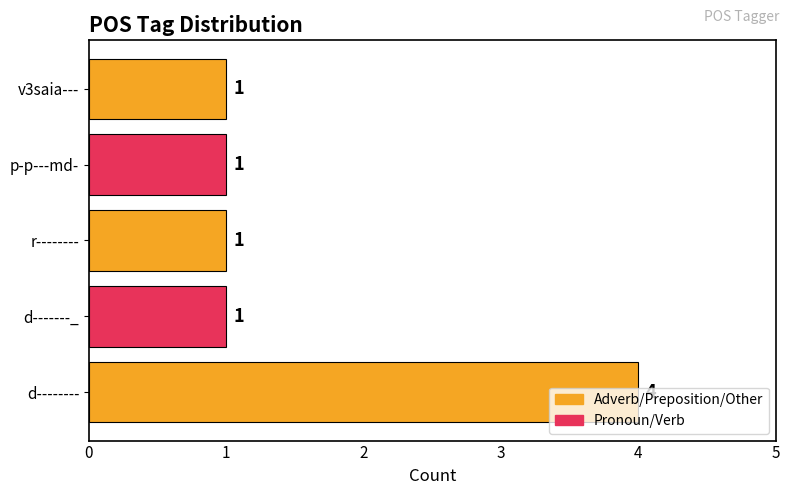

Is it true that the value at p-p---md- is 2?

False